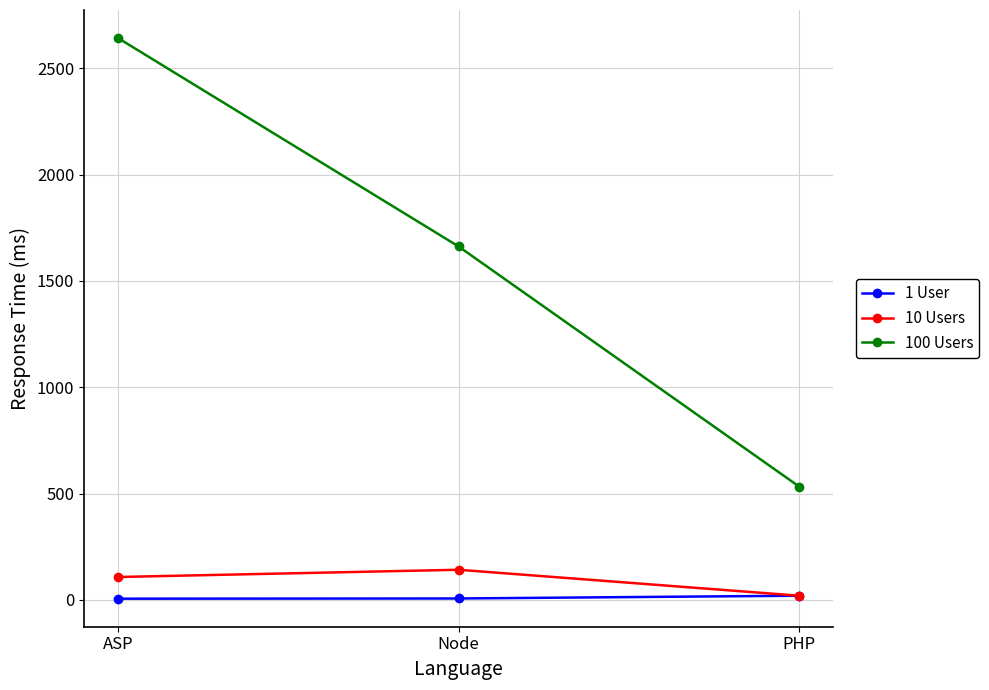

At which label does 100 Users first exceed 1662?

ASP